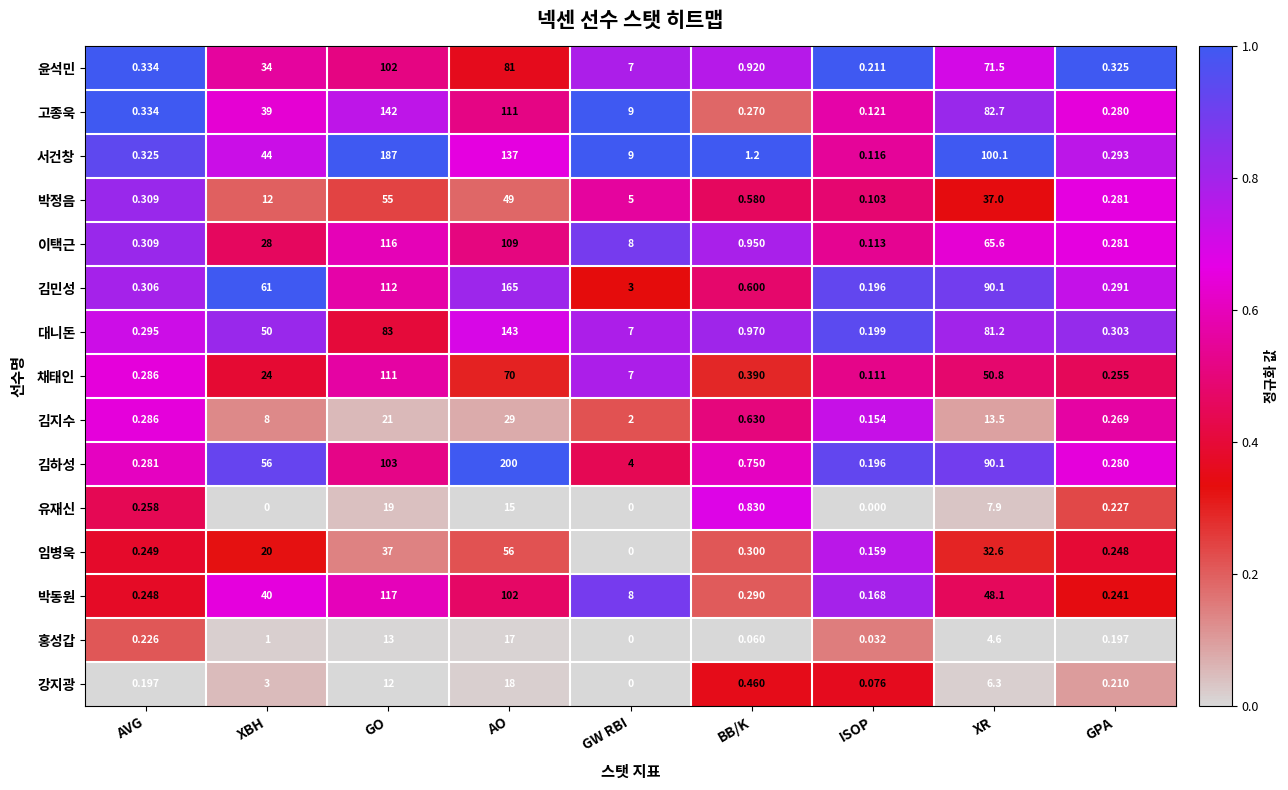

At which label is 홍성갑 closest to 8?

XR